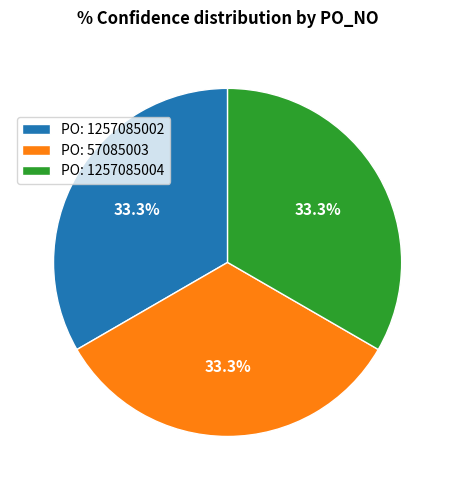

Do PO: 1257085004 and PO: 1257085002 together represent more than half of the pie?

Yes